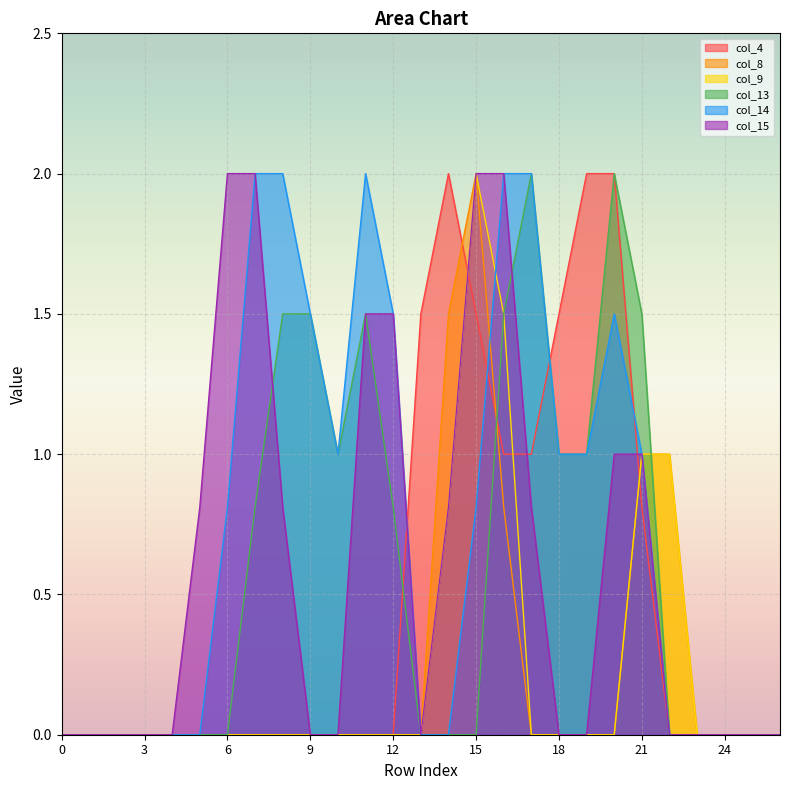

What is the value of the col_15 point at the 9th from the left?

0.8